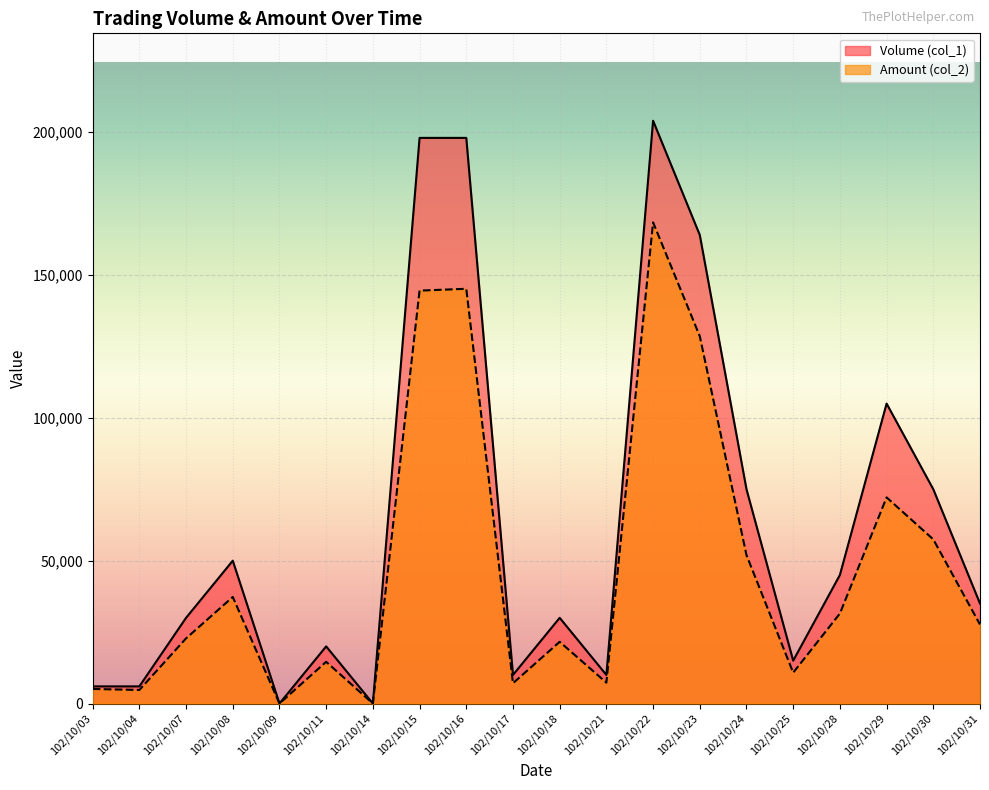

What is the difference between the maximum and minimum values in the Amount (col_2) series?

168420